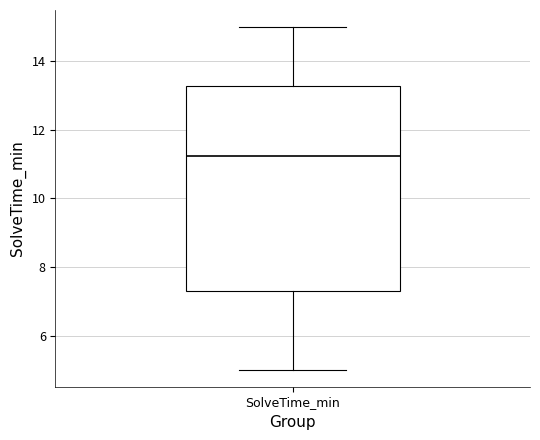

Transcribe this box plot: give where the median line is, the range the box spans, and where the two whiskers end, as read against the y-axis. The values are not printed on the chart, so give them approximately, as read against the axis.

median 11.2, box 7.4 to 13.2, whiskers 5.0 to 15.0